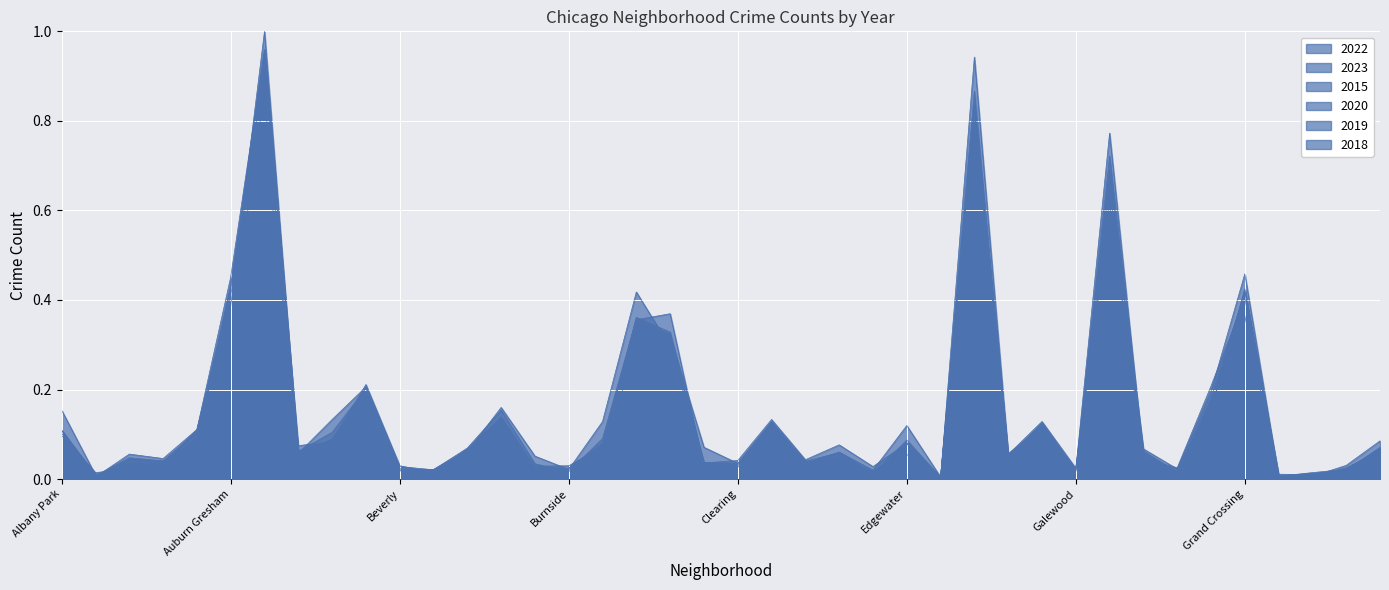

Rank the series at Andersonville from lowest to highest value.

2023, 2020, 2022, 2018, 2015, 2019